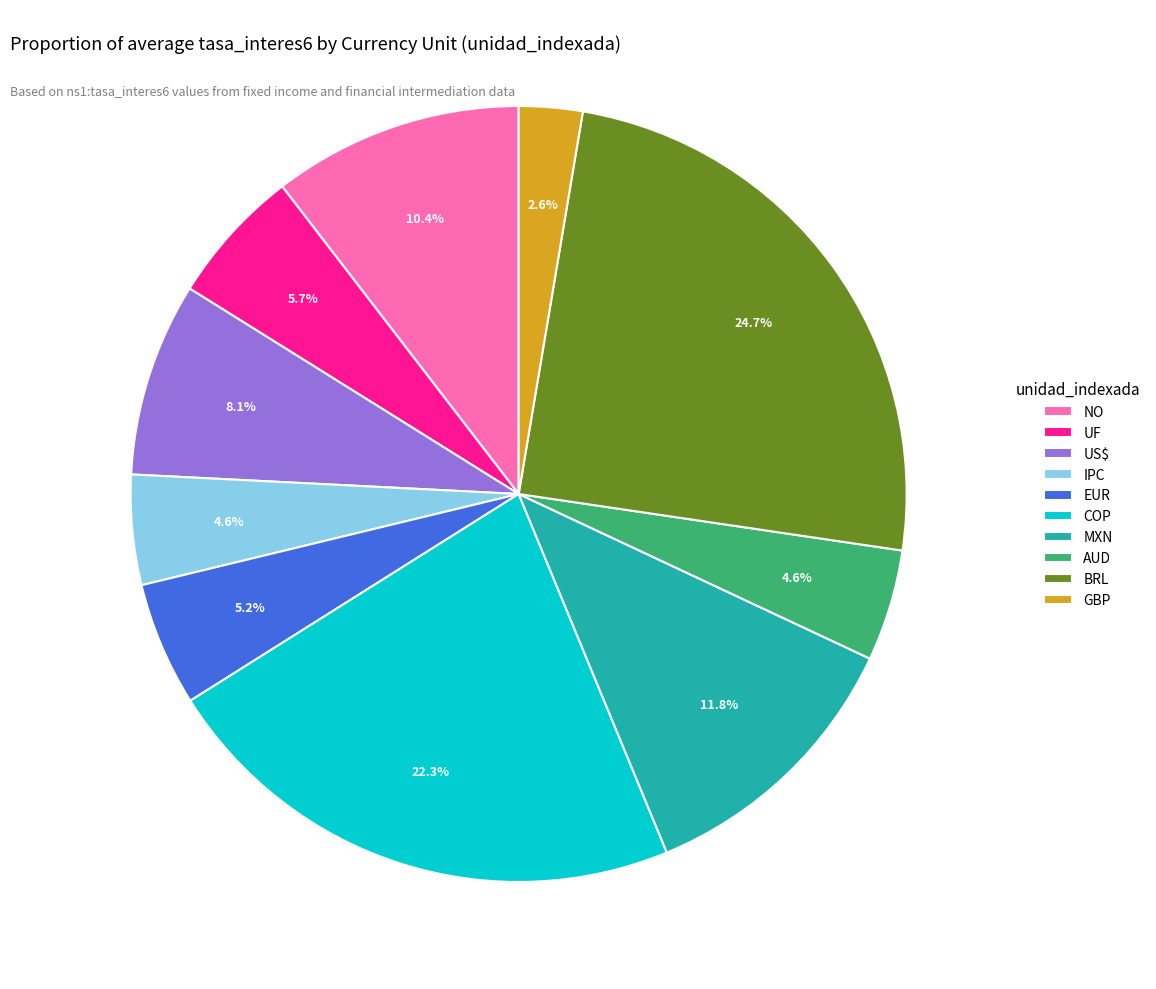

Do US$ and AUD together represent more than half of the pie?

No